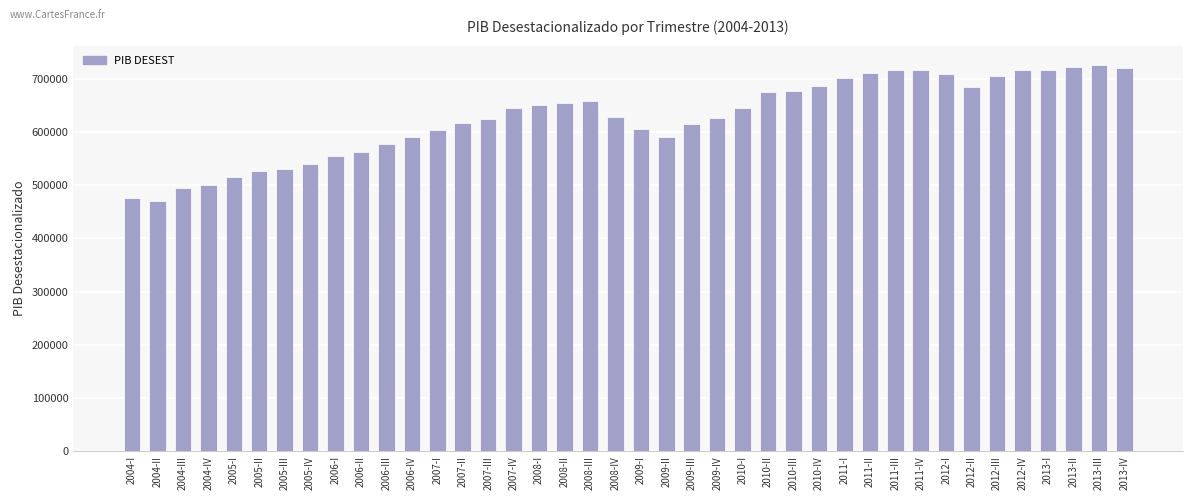

What is the difference between the values at 2004-I and 2008-II?

177194.3